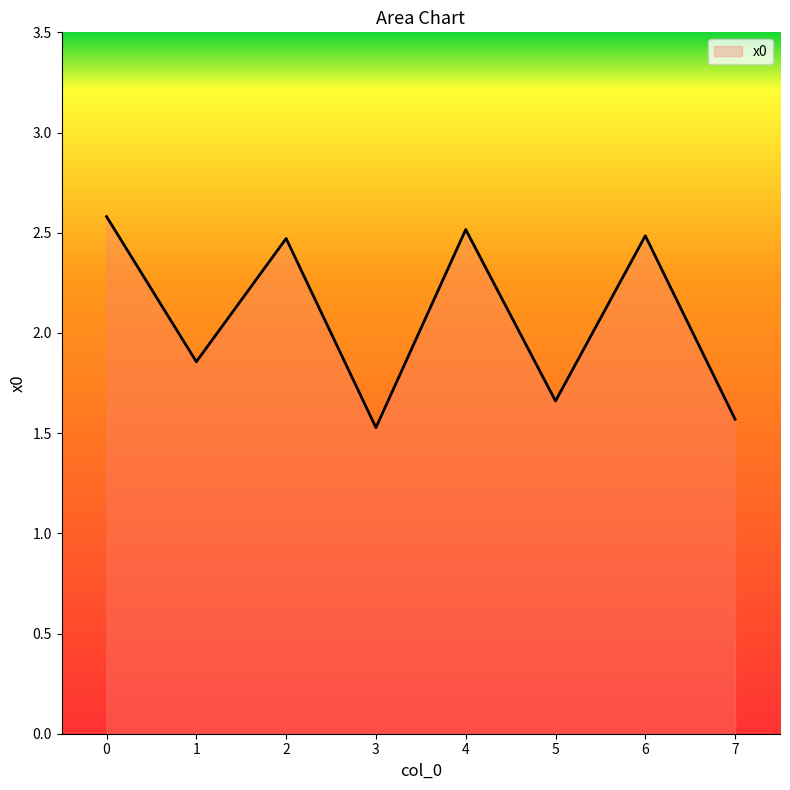

What is the ratio of the value at 1 to the value at 0?

0.7